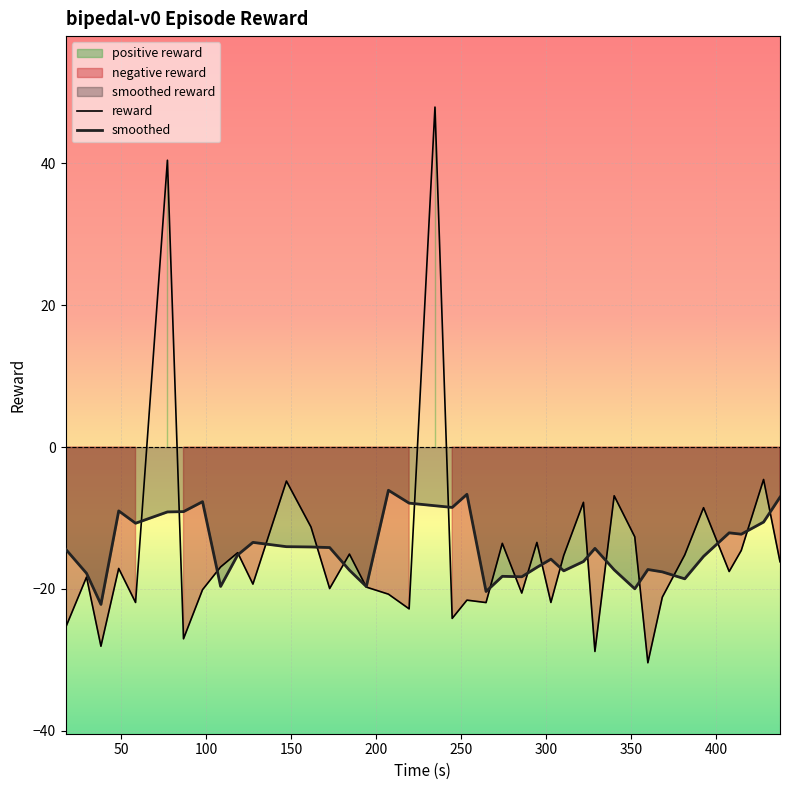

Rank the series at 300 from lowest to highest value.

reward, smoothed